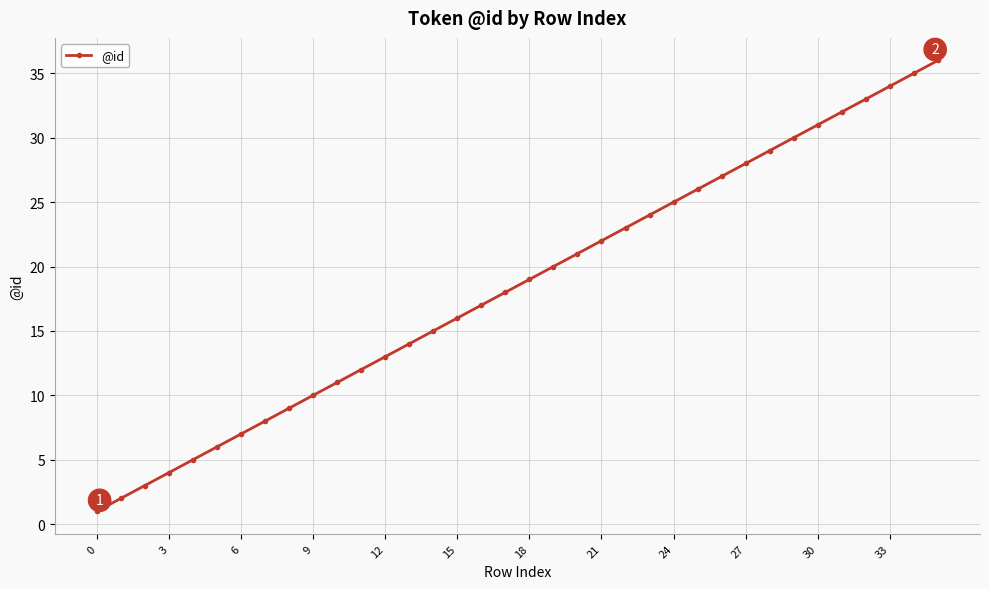

Reading right to left, transcribe all the data shown in this chart.

36	35	34	33	32	31	30	29	28	27	26	25	24	23	22	21	20	19	18	17	16	15	14	13	12	11	10	9	8	7	6	5	4	3	2	1